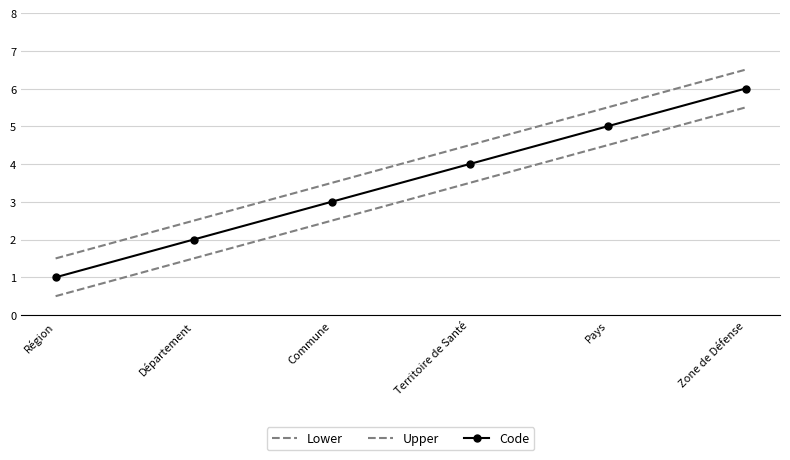

Reading right to left, extract all data points from this chart.

Lower: Zone de Défense=5.5	Pays=4.5	Territoire de Santé=3.5	Commune=2.5	Département=1.5	Région=0.5
Upper: Zone de Défense=6.5	Pays=5.5	Territoire de Santé=4.5	Commune=3.5	Département=2.5	Région=1.5
Code: Zone de Défense=6.0	Pays=5.0	Territoire de Santé=4.0	Commune=3.0	Département=2.0	Région=1.0